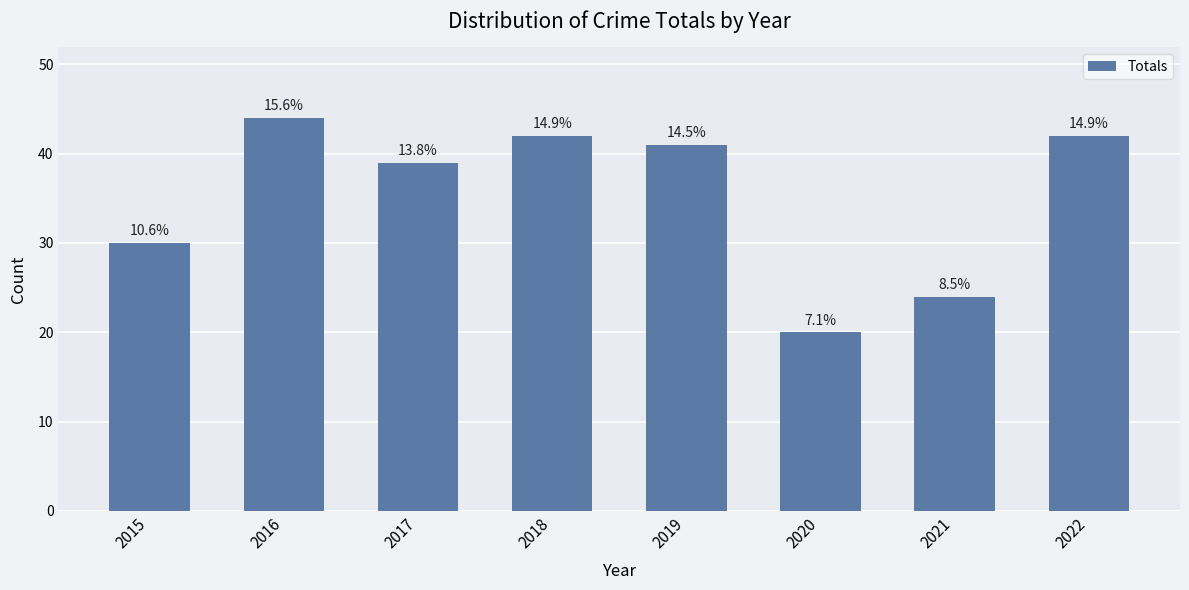

How many bars are there in total?

8